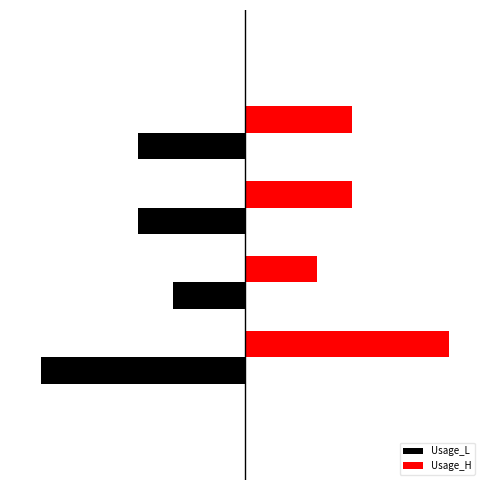

What is the highest value of the Usage_L series?

-2.0